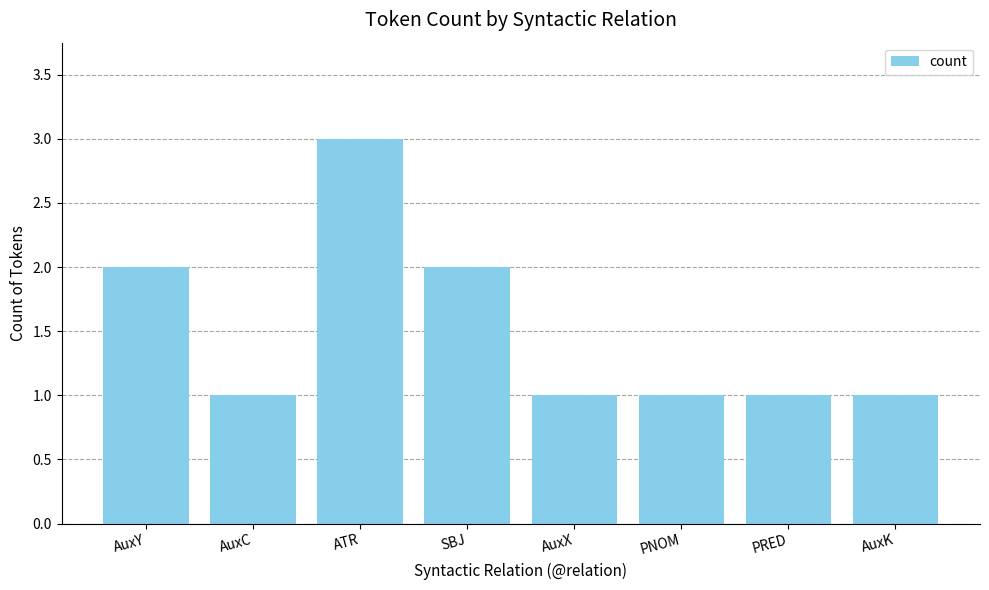

Is it true that the value at AuxY is 4?

False